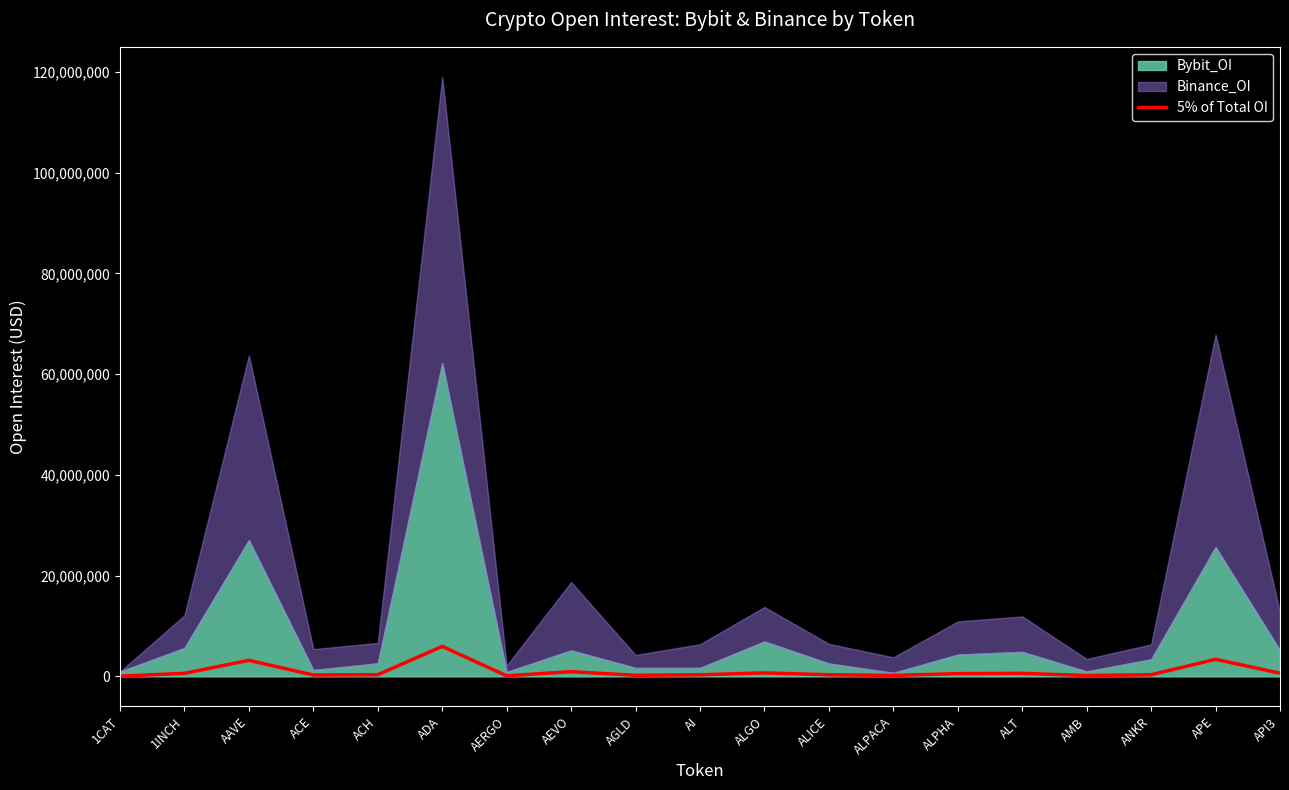

How many points are higher than both their immediate neighbors (excluding endpoints)?

6